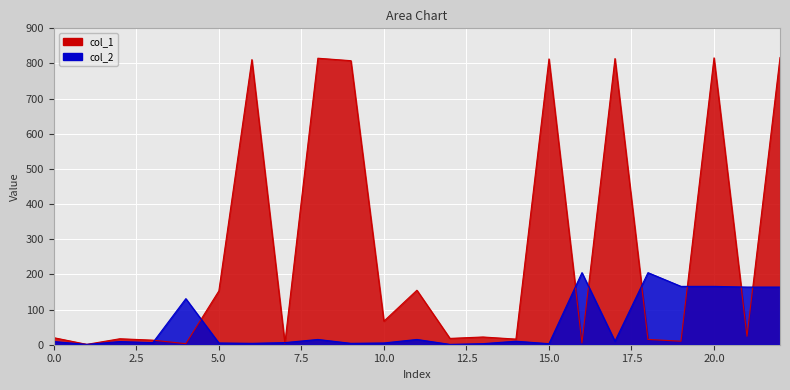

What is the average value of the col_2 series?

57